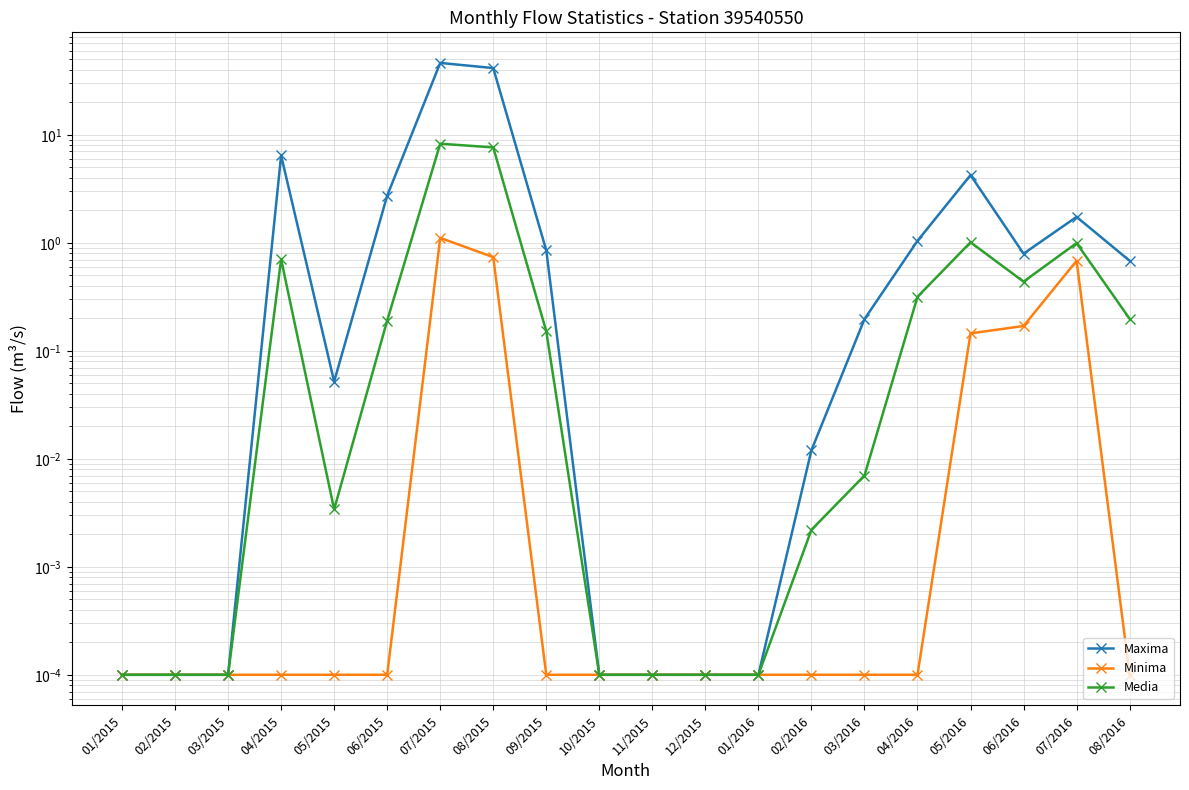

True or false: Media and Minima intersect in this chart.

False